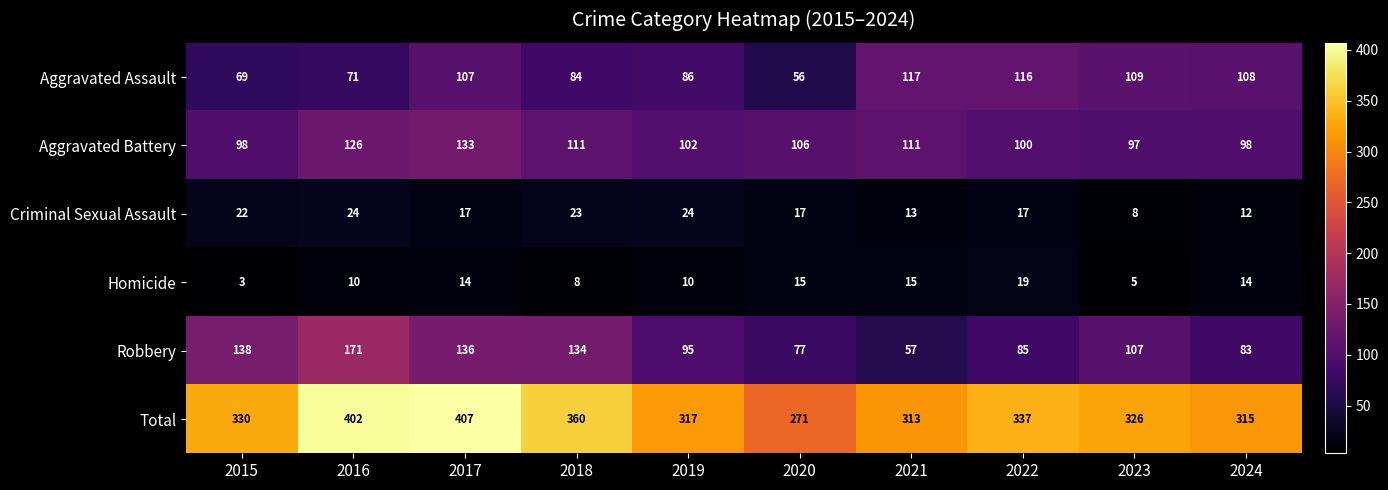

What is the difference between the highest and lowest values at 2021?

300